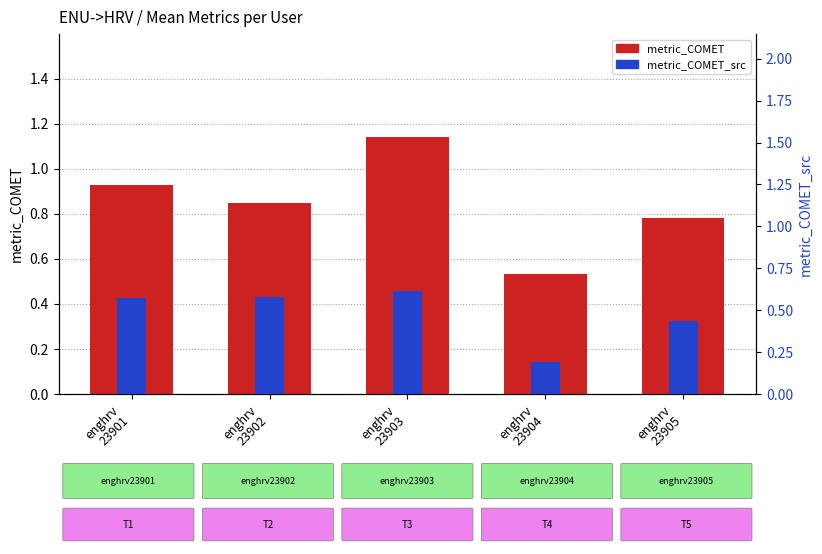

What is the minimum value shown in the chart?

0.2